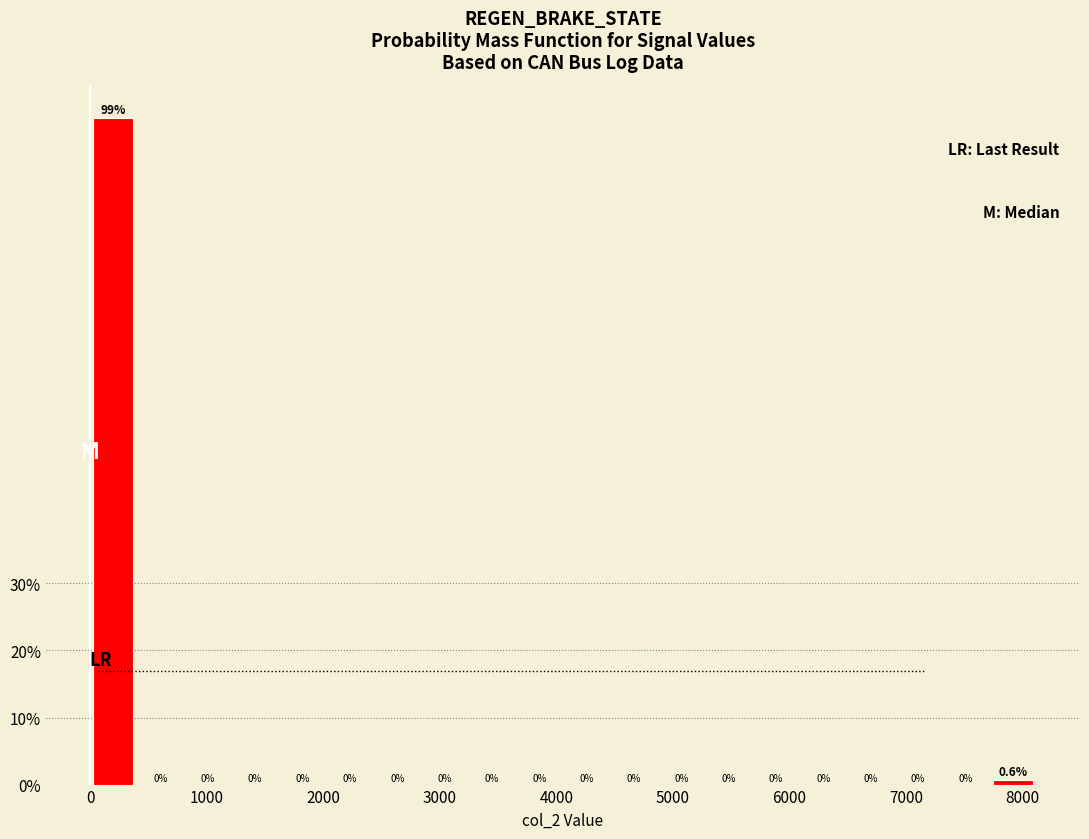

What is the height of the bar covering 7700 to 8100 on the x-axis? The bar edges are not printed on the chart, so give them approximately, as read against the axis.

0.6